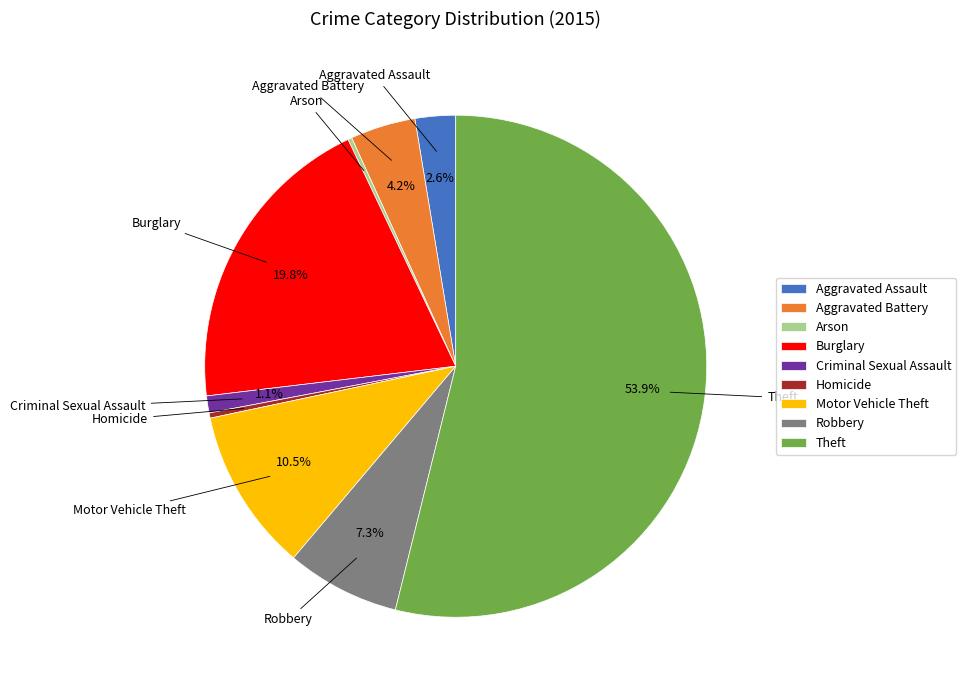

To the nearest percent, what percentage of the pie is Criminal Sexual Assault?

1%